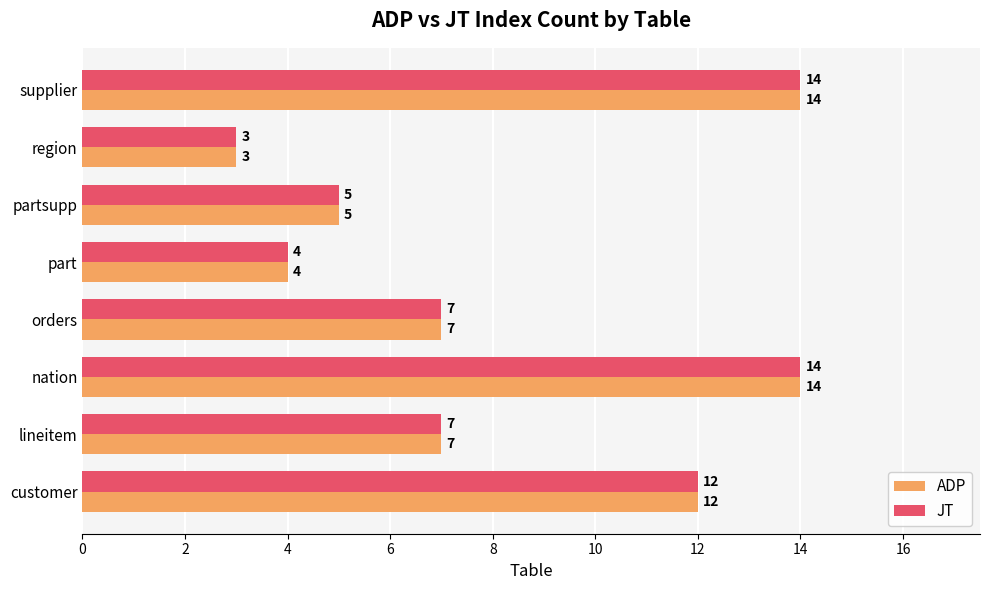

The JT series shows 5 at region. True or false?

False